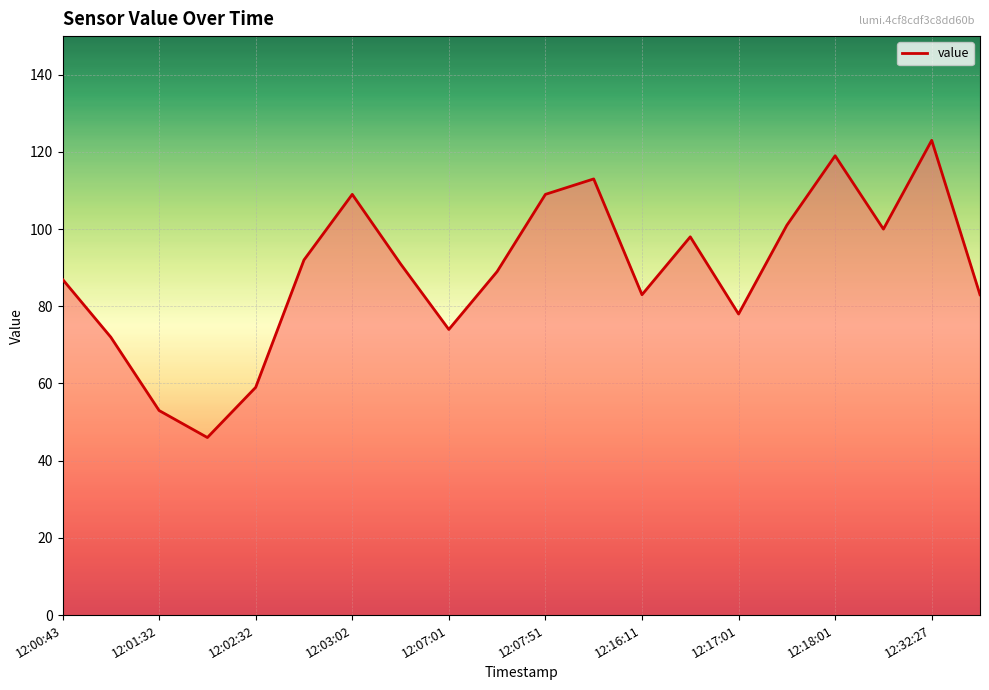

Does the chart display data point markers on the line(s)?

No